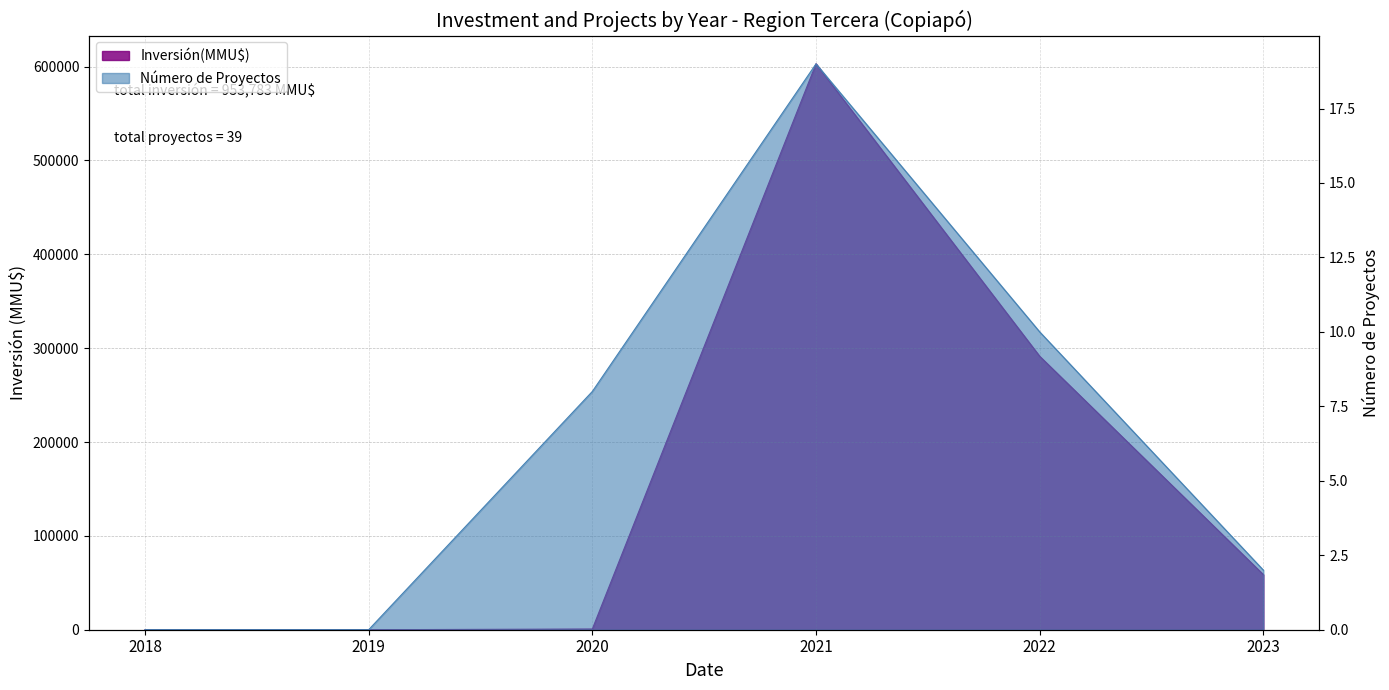

Between 2019 and 2020, which is larger?

2020